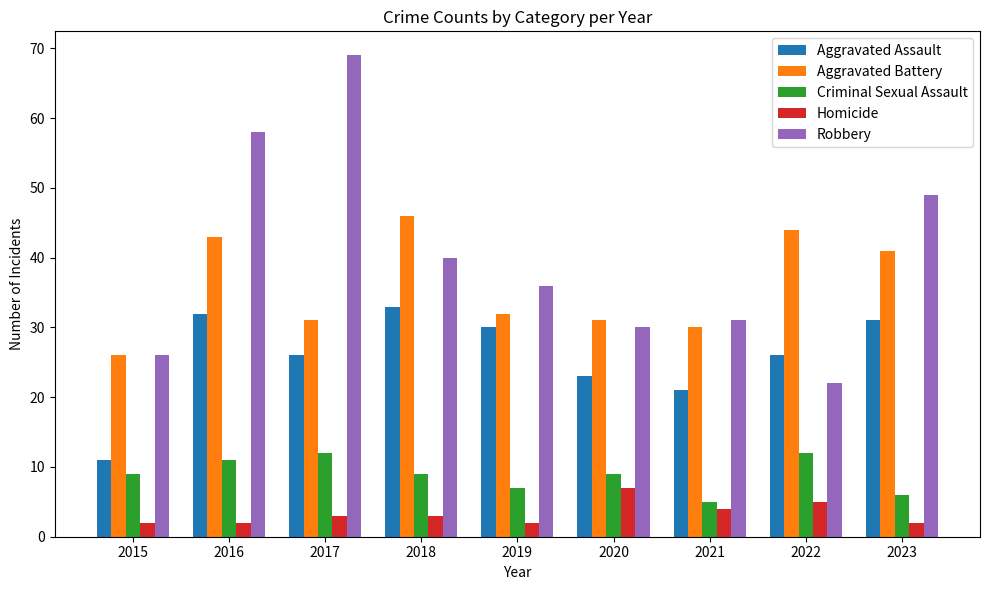

List the series in order of their peak value, lowest first.

Homicide, Criminal Sexual Assault, Aggravated Assault, Aggravated Battery, Robbery